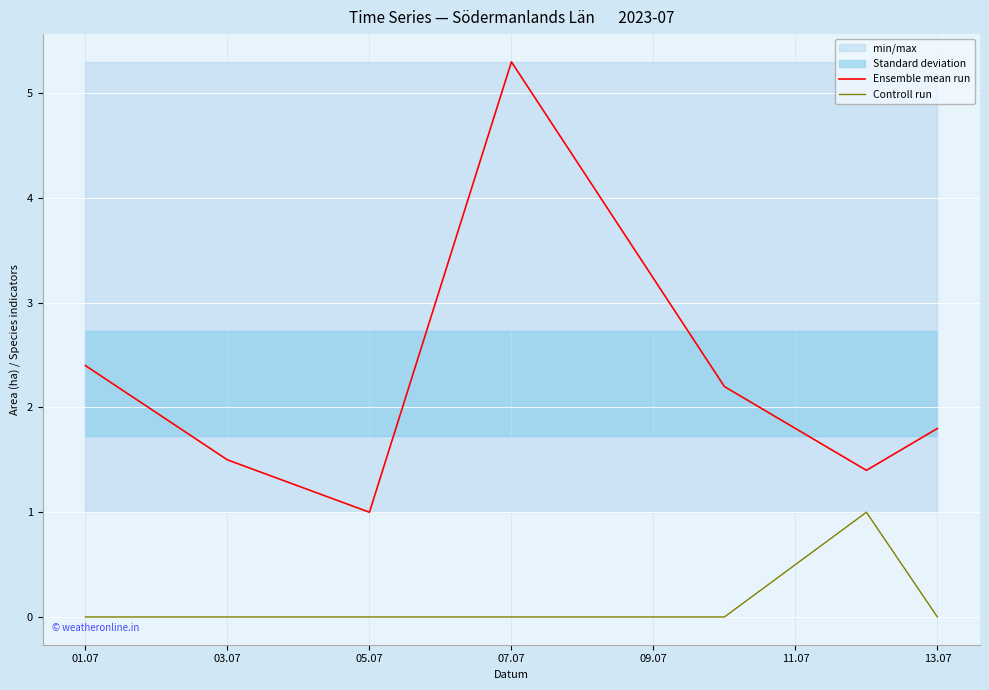

True or false: Ensemble mean run and Controll run intersect in this chart.

False